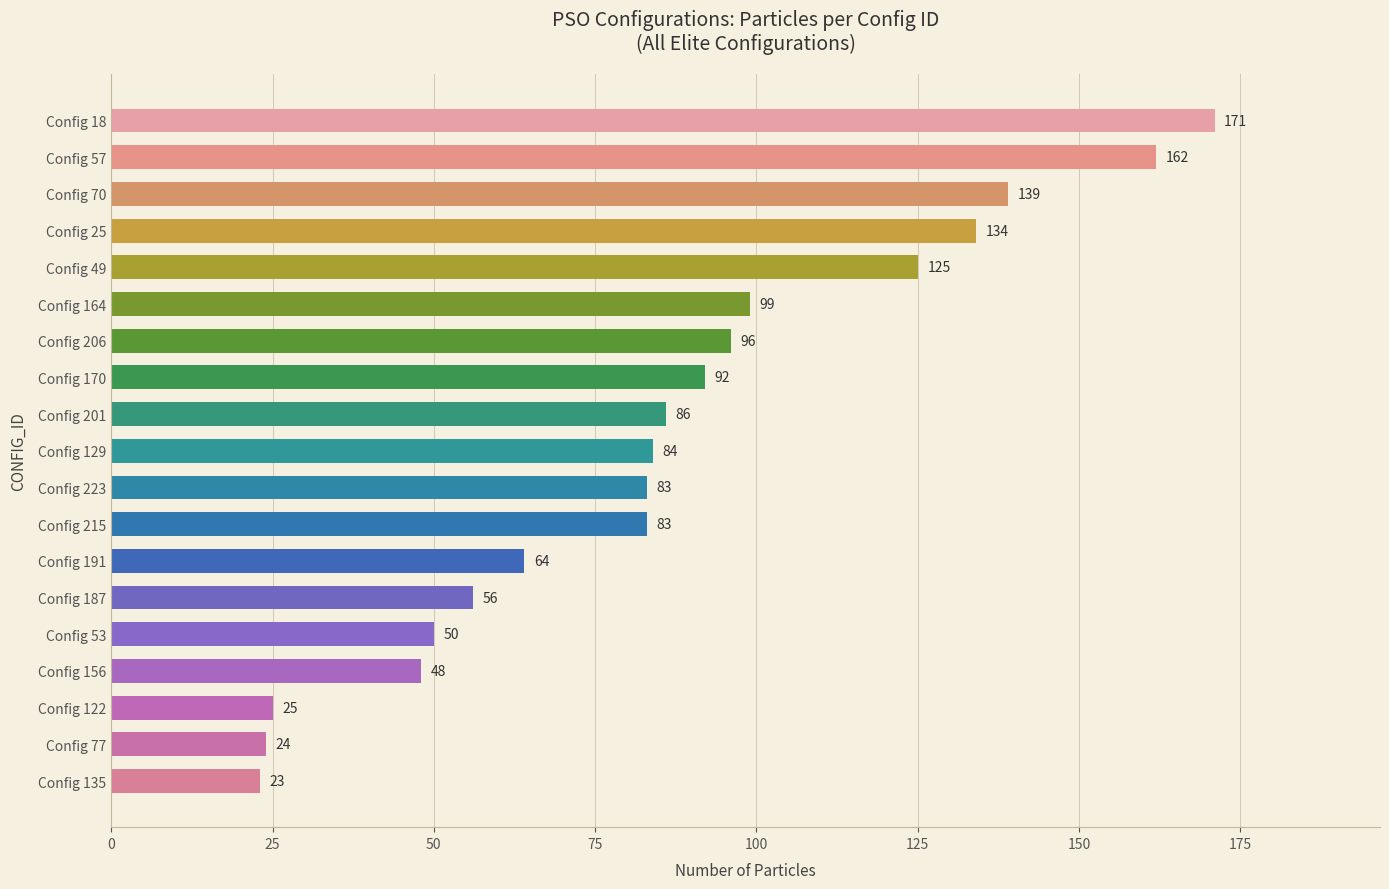

What position from the top is Config 187?

14